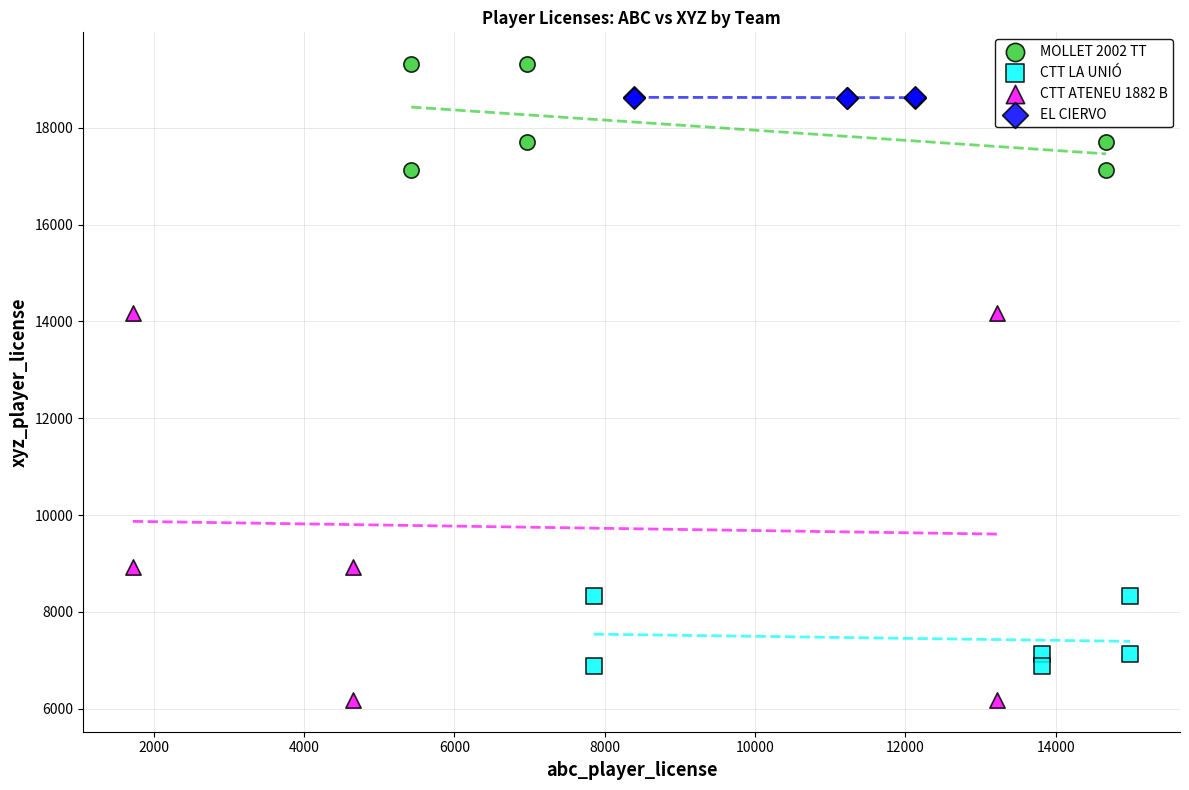

Which series contains the lowest Y value?

CTT ATENEU 1882 B